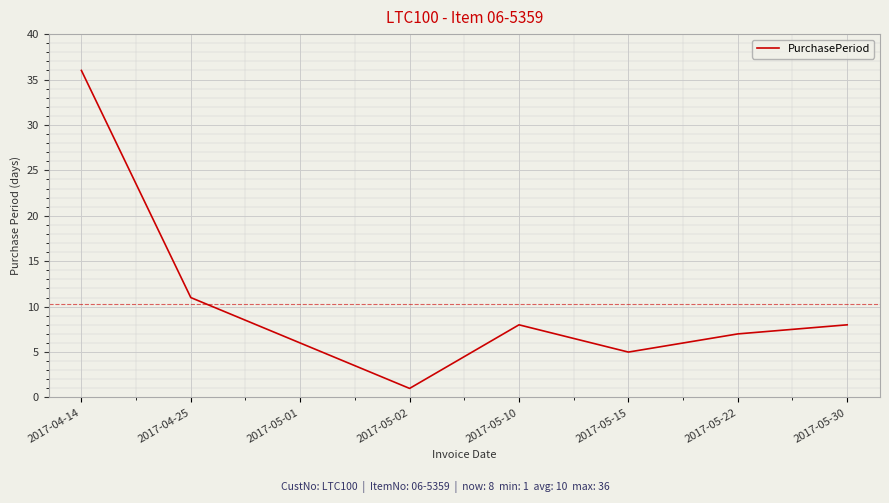

What is the sum of all values?

82